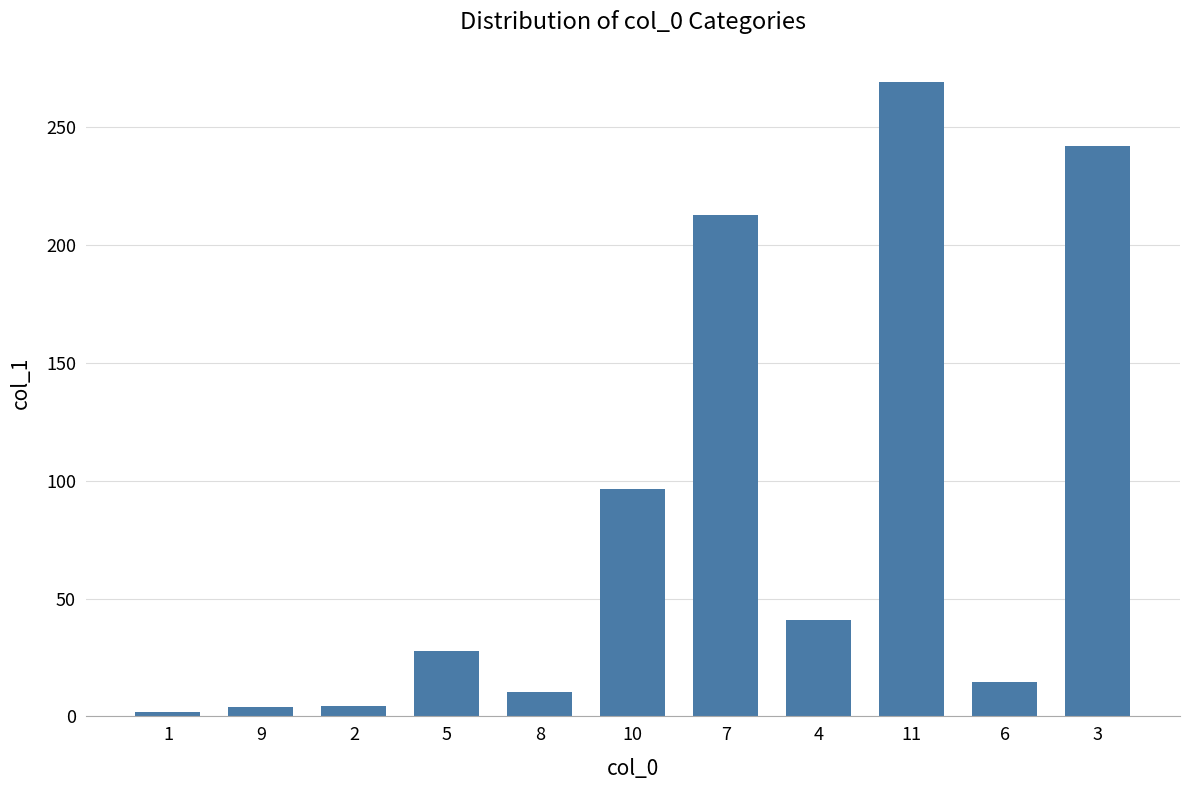

What is the sum of the values at 4 and 5?

68.8